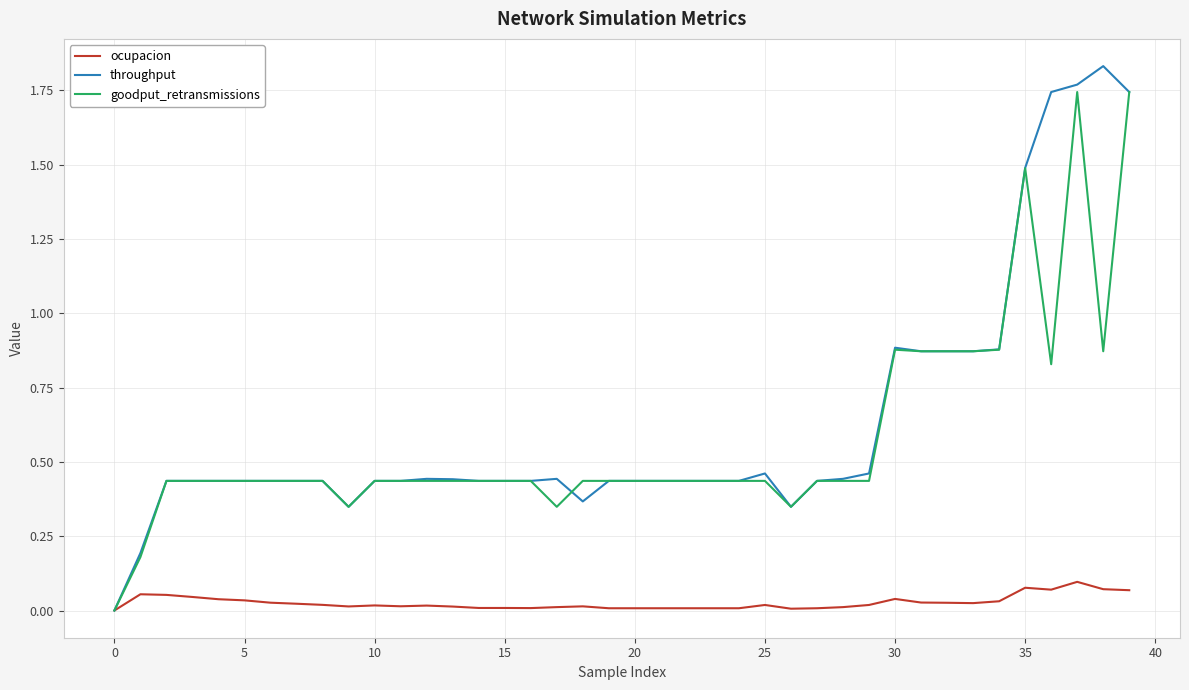

Which series has the widest spread of values?

throughput